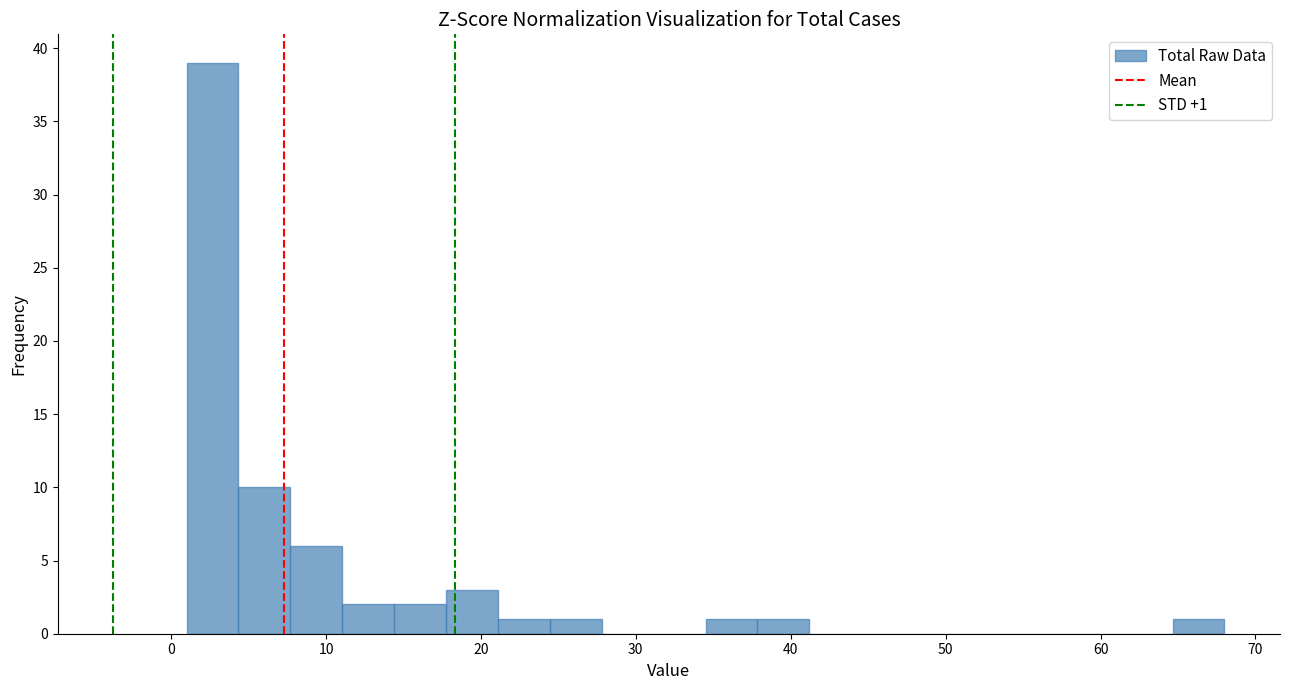

Around what value on the x-axis is the tallest bar? Give the approximate position of its centre, as read against the axis.

3